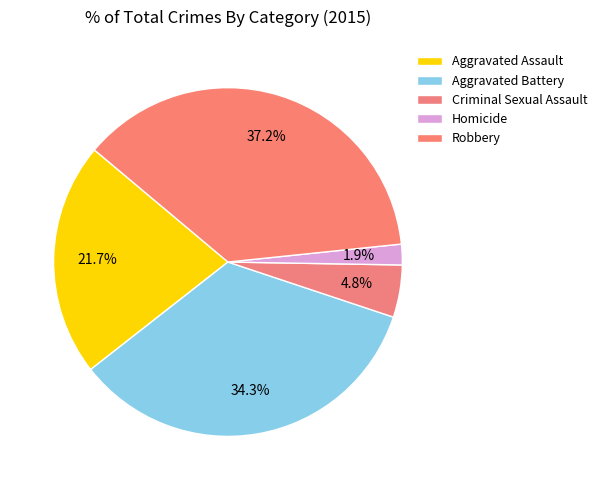

Between Criminal Sexual Assault and Aggravated Battery, which is larger?

Aggravated Battery